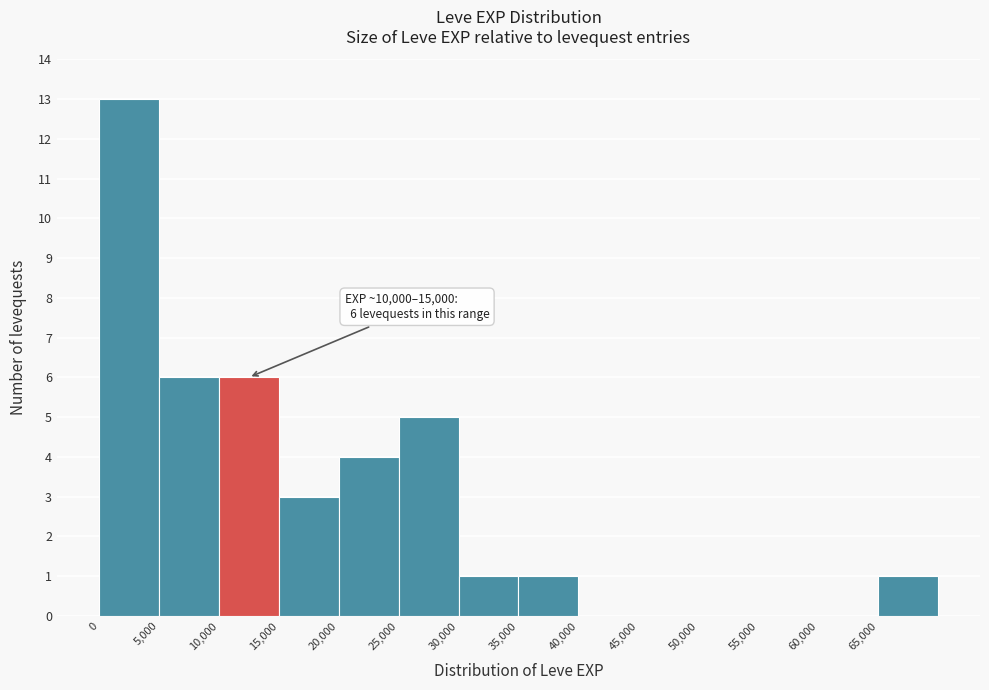

Over which range of the x-axis is the bar tallest?

0 to 5000